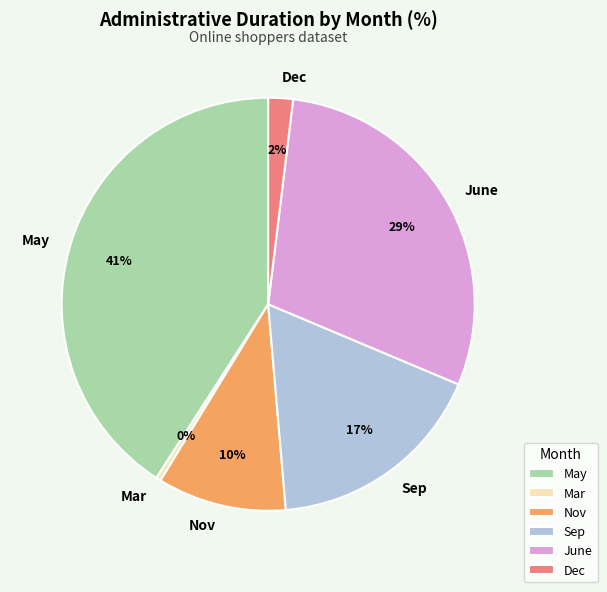

Do June and Mar together represent more than half of the pie?

No